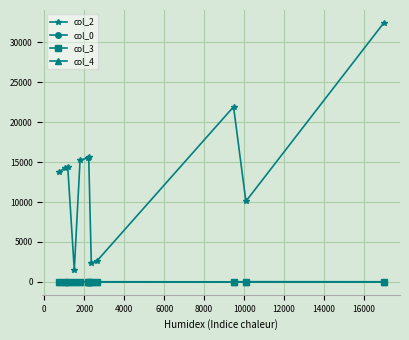

True or false: col_3 and col_2 intersect in this chart.

False